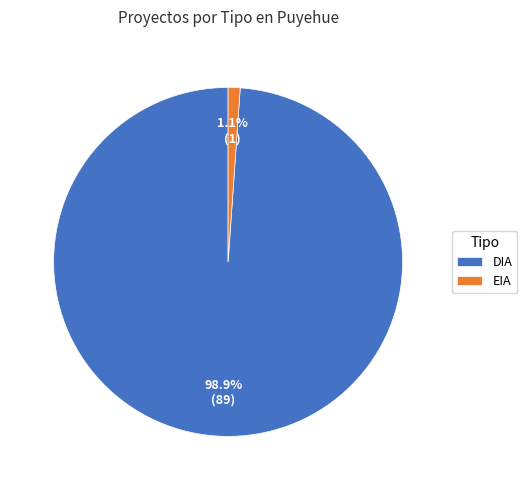

How many slices are in this pie chart?

2